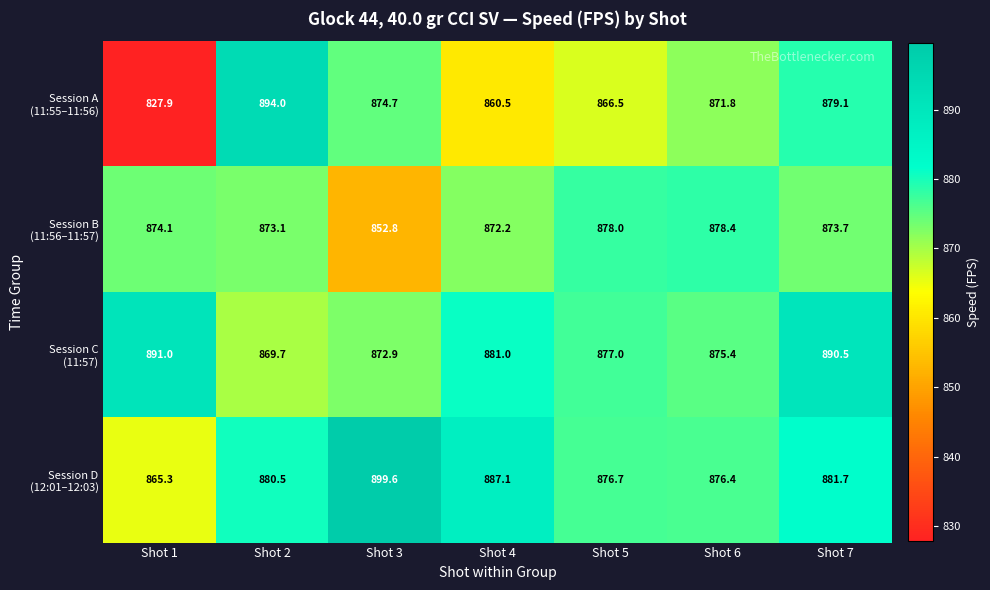

What is the greatest value displayed?

899.6